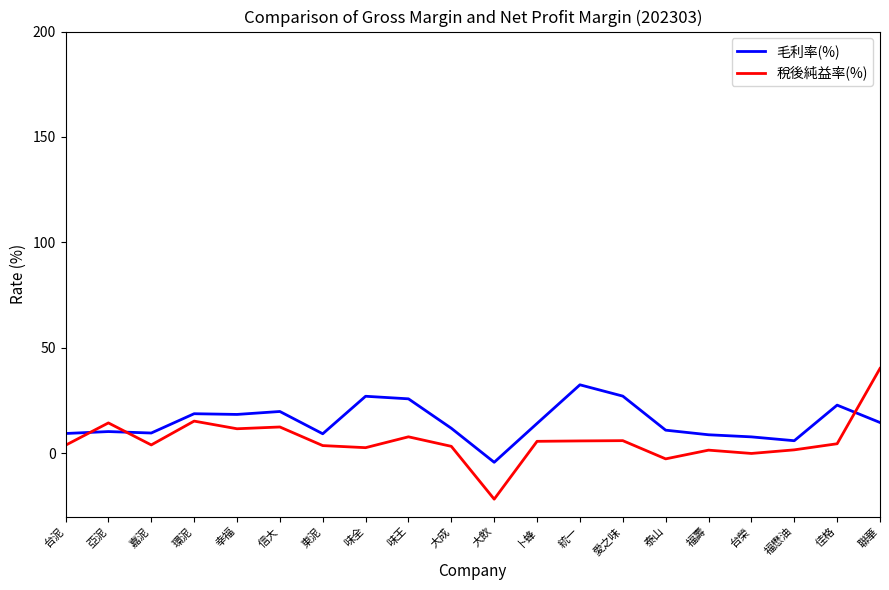

At 泰山, list the series in order from smallest to largest.

稅後純益率(%), 毛利率(%)